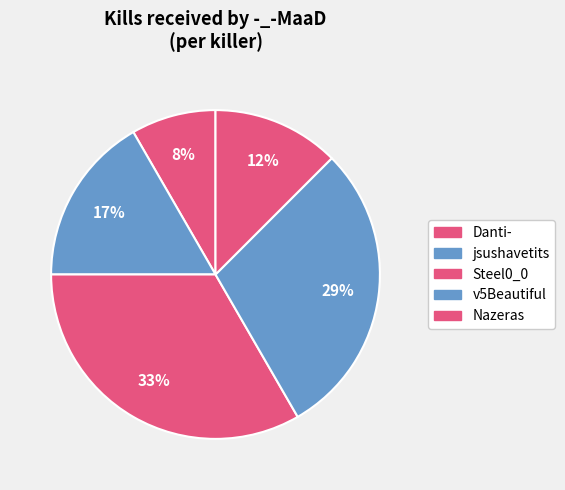

Count the number of slices in the pie.

5